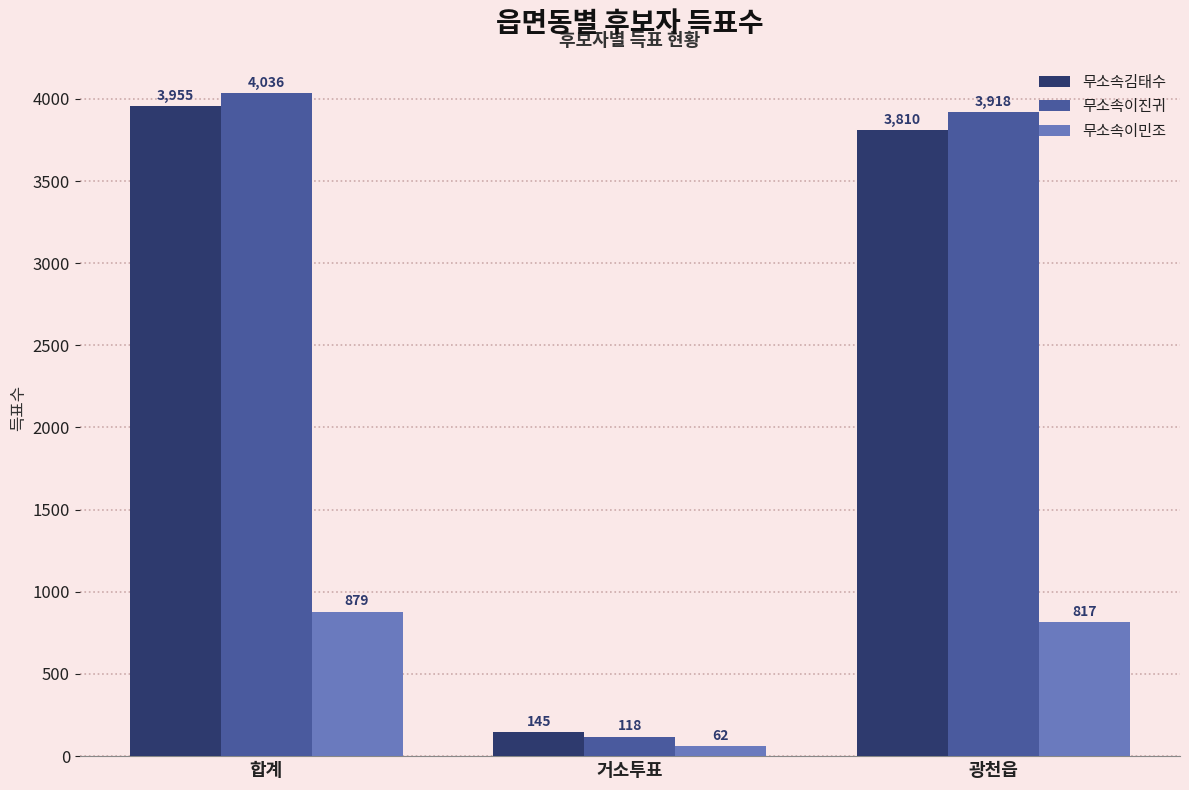

What is the difference between the maximum and second lowest values in the 무소속이진귀 series?

118